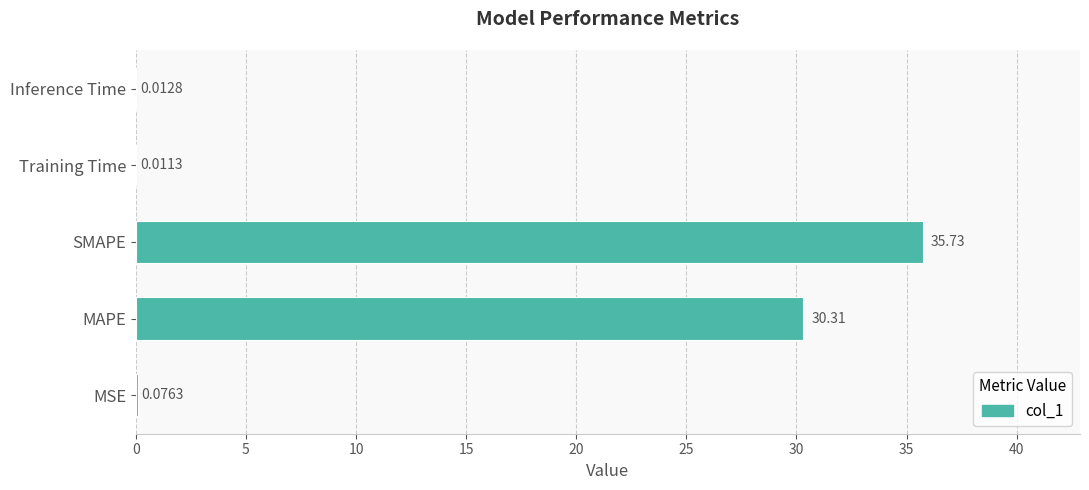

Where is the data nearest to the value 17?

MAPE